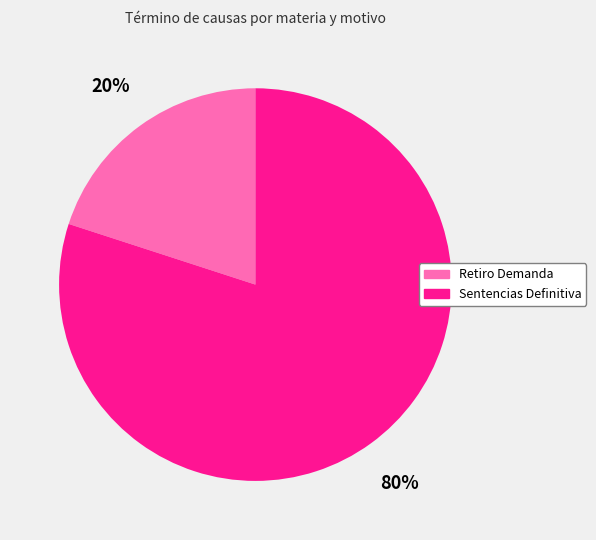

True or false: Retiro Demanda accounts for 35% of the total.

False